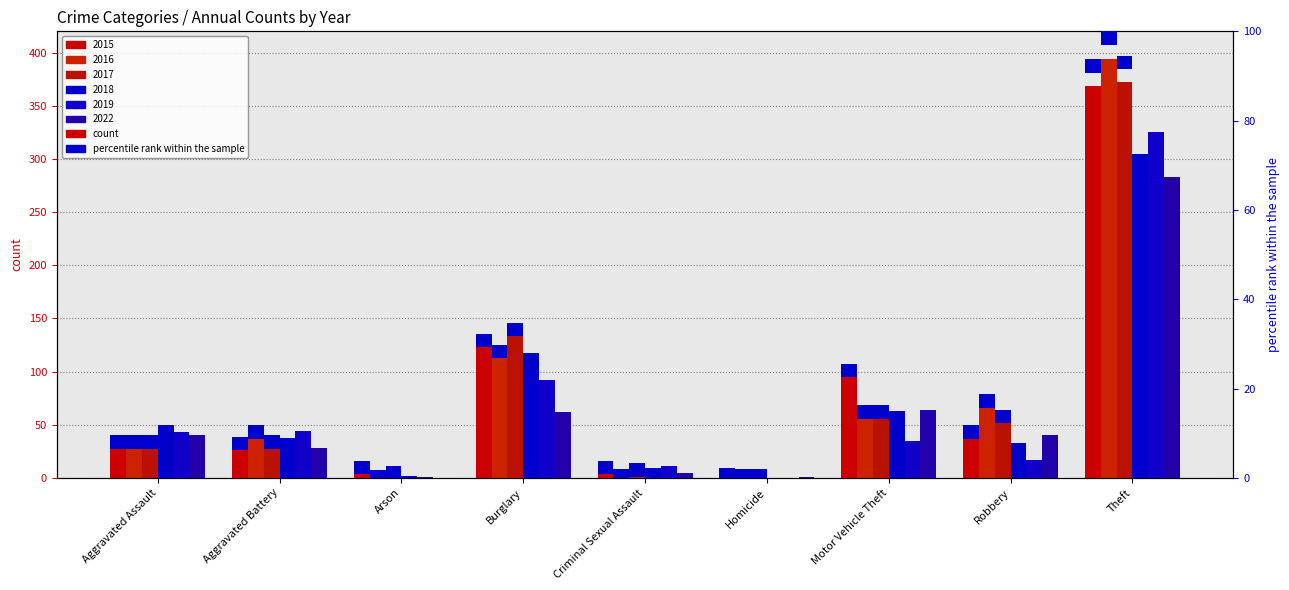

At which label is 2016 closest to 197?

Burglary